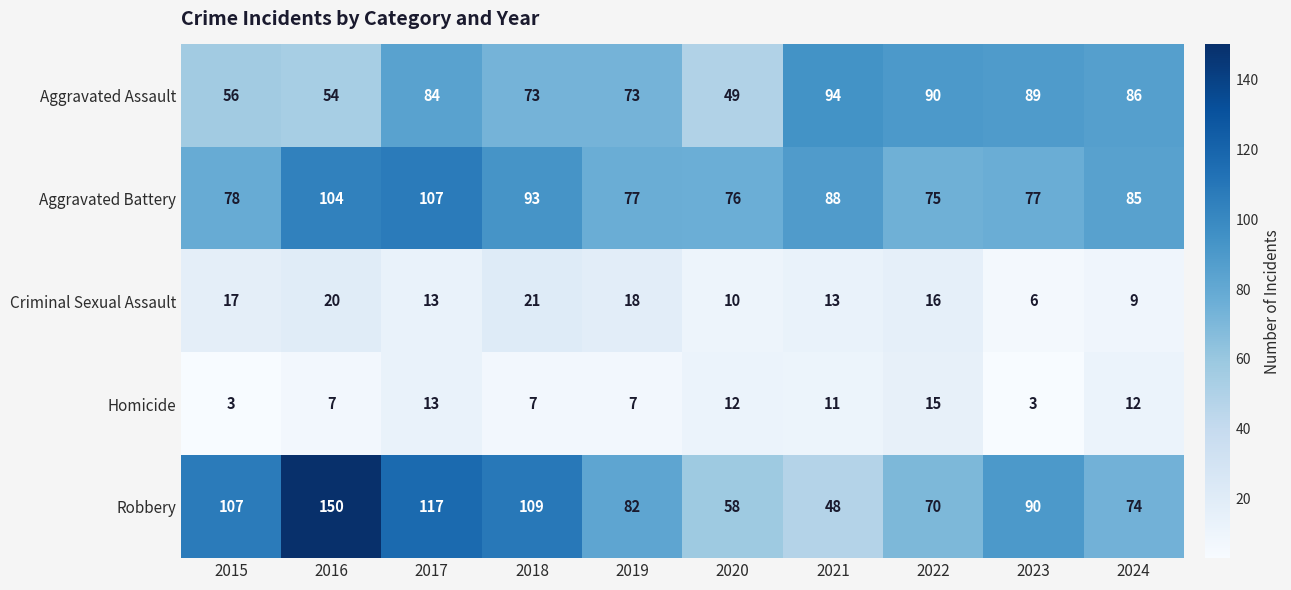

Read the Aggravated Battery value at 2024.

85